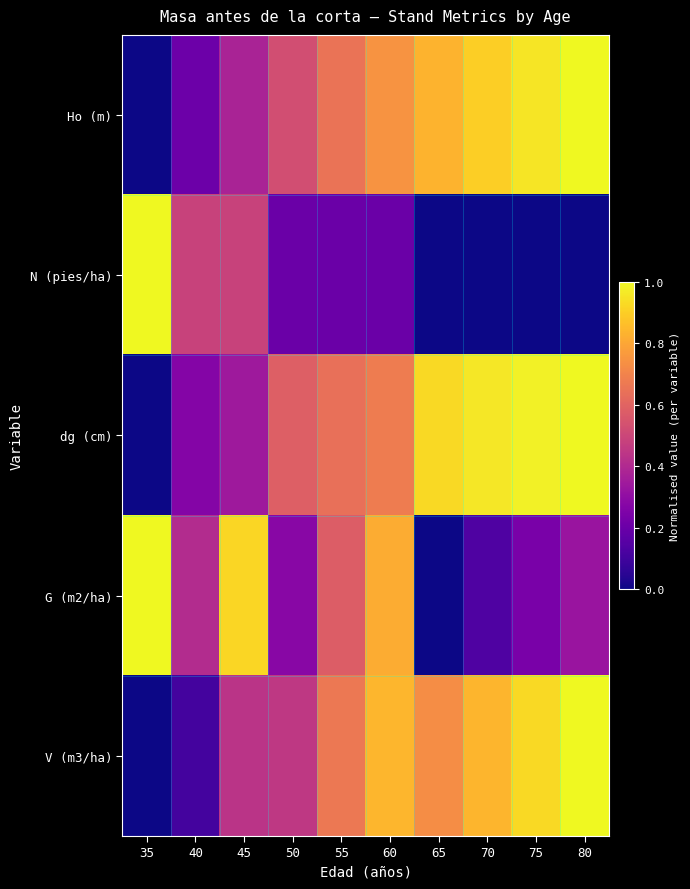

Reading left to right, what are all the values shown in this chart?

Ho (m): 35=0.0	40=0.2	45=0.4	50=0.5	55=0.6	60=0.7	65=0.8	70=0.9	75=1.0	80=1.0
N (pies/ha): 35=1.0	40=0.5	45=0.5	50=0.2	55=0.2	60=0.2	65=0.0	70=0.0	75=0.0	80=0.0
dg (cm): 35=0.0	40=0.3	45=0.3	50=0.6	55=0.6	60=0.7	65=0.9	70=1.0	75=1.0	80=1.0
G (m2/ha): 35=1.0	40=0.4	45=0.9	50=0.3	55=0.6	60=0.8	65=0.0	70=0.1	75=0.2	80=0.3
V (m3/ha): 35=0.0	40=0.1	45=0.4	50=0.5	55=0.7	60=0.8	65=0.7	70=0.8	75=0.9	80=1.0